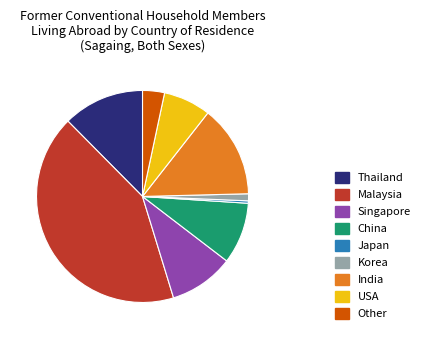

Which has a higher value, USA or India?

India